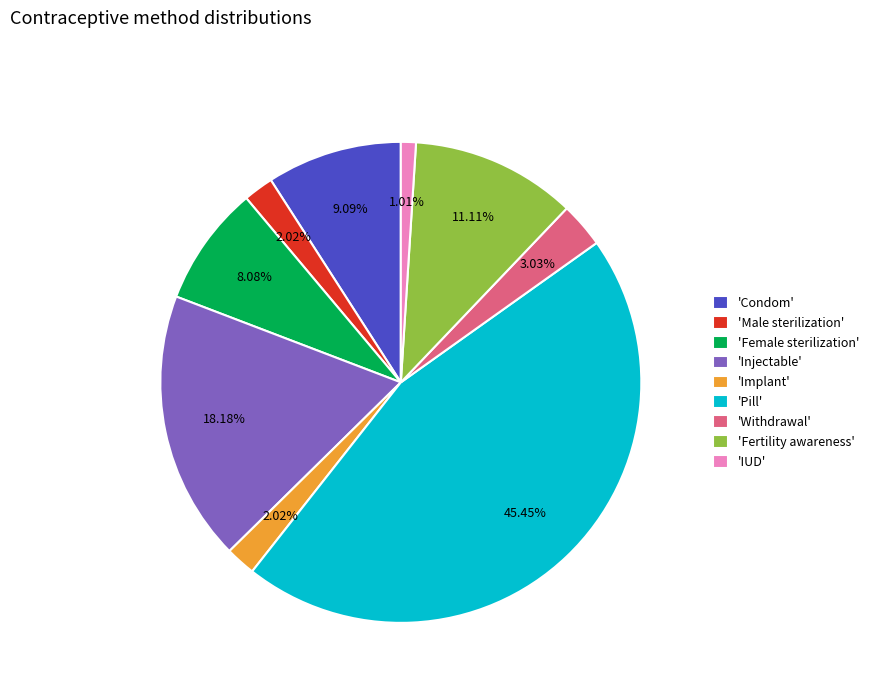

Is there a majority slice in this chart?

No